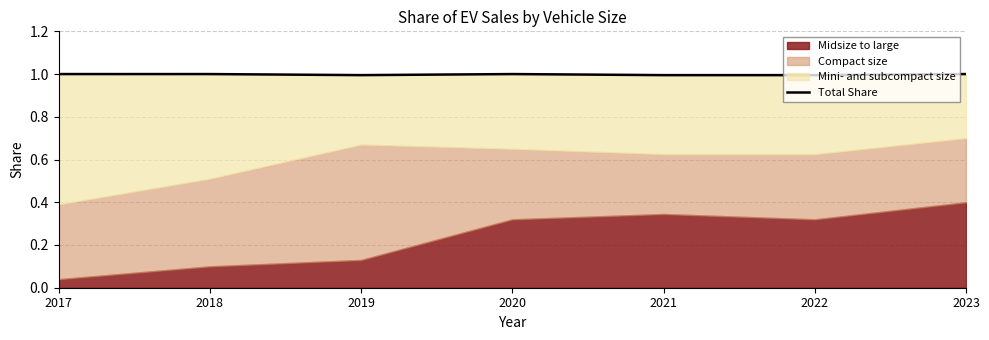

How many interior local peaks (higher than both neighbors) does the data have?

1